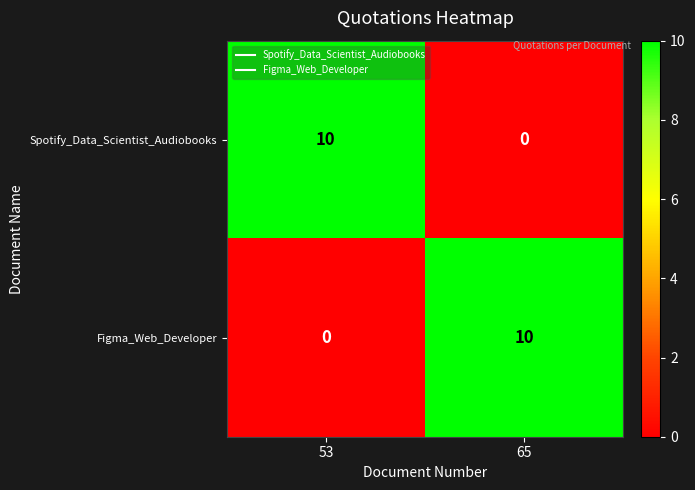

What is the difference between the highest and lowest values at 65?

10